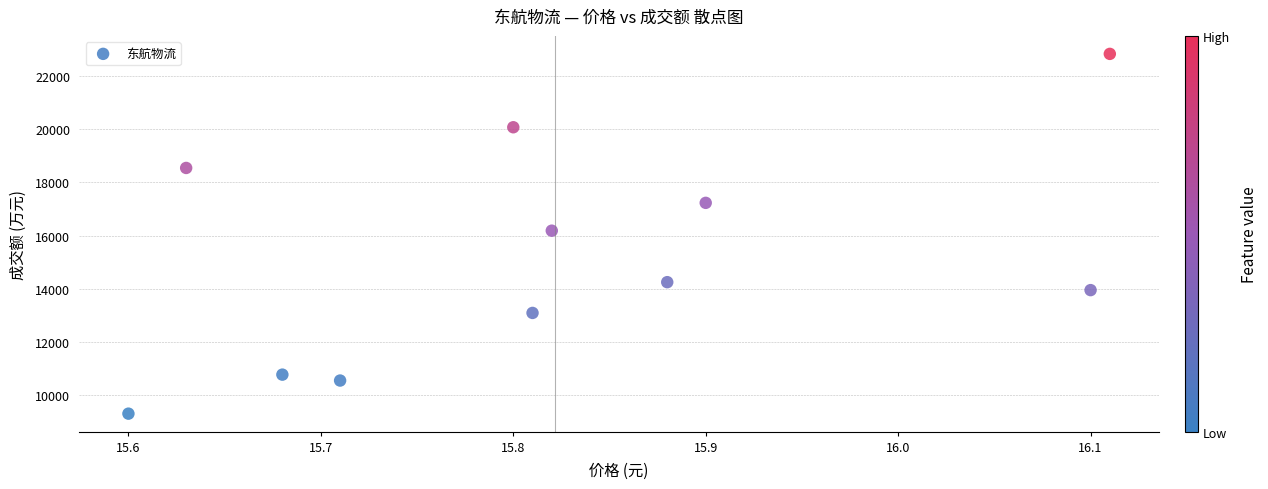

What is the range of X values (max minus min)?

0.5